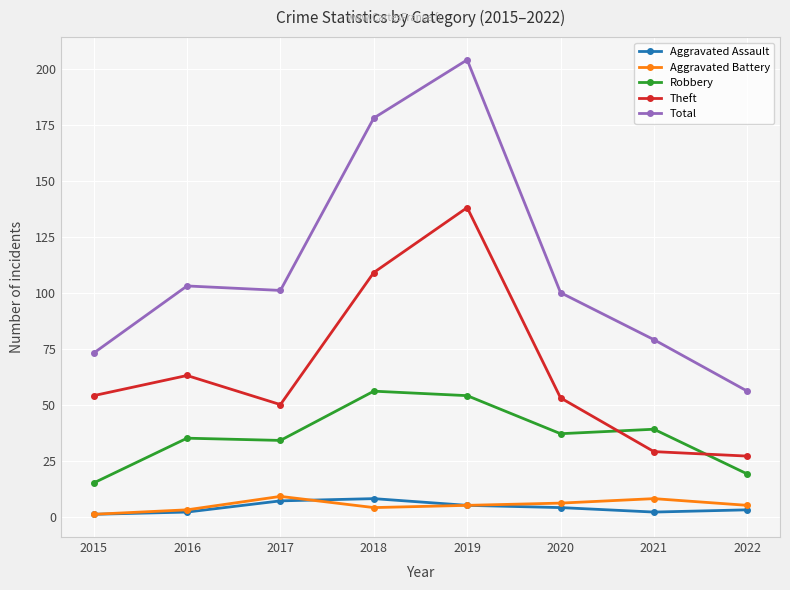

What is the highest value of the Total series?

204